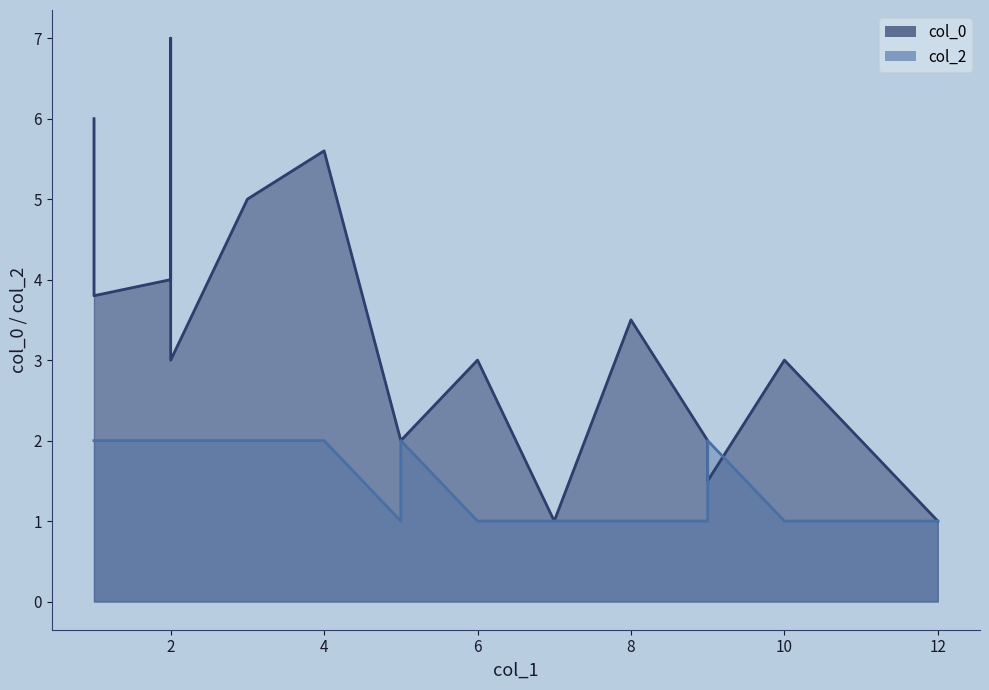

List the series in order of their overall mean, highest first.

col_0, col_2